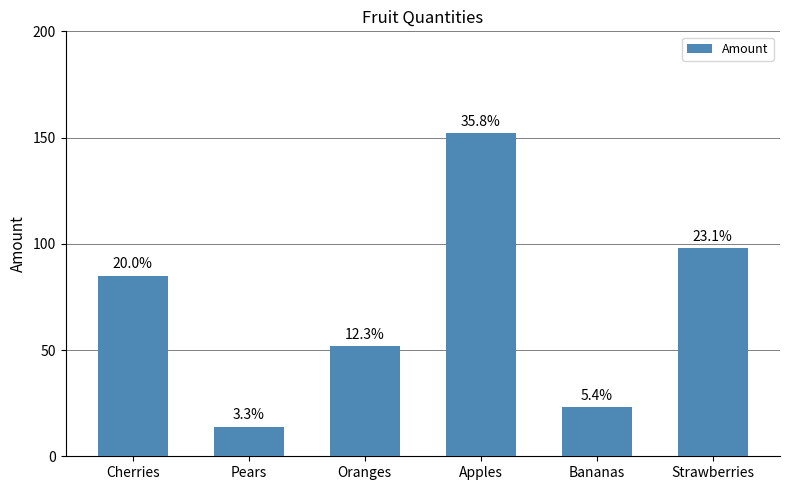

Rank the categories by value from highest to lowest.

Apples, Strawberries, Cherries, Oranges, Bananas, Pears